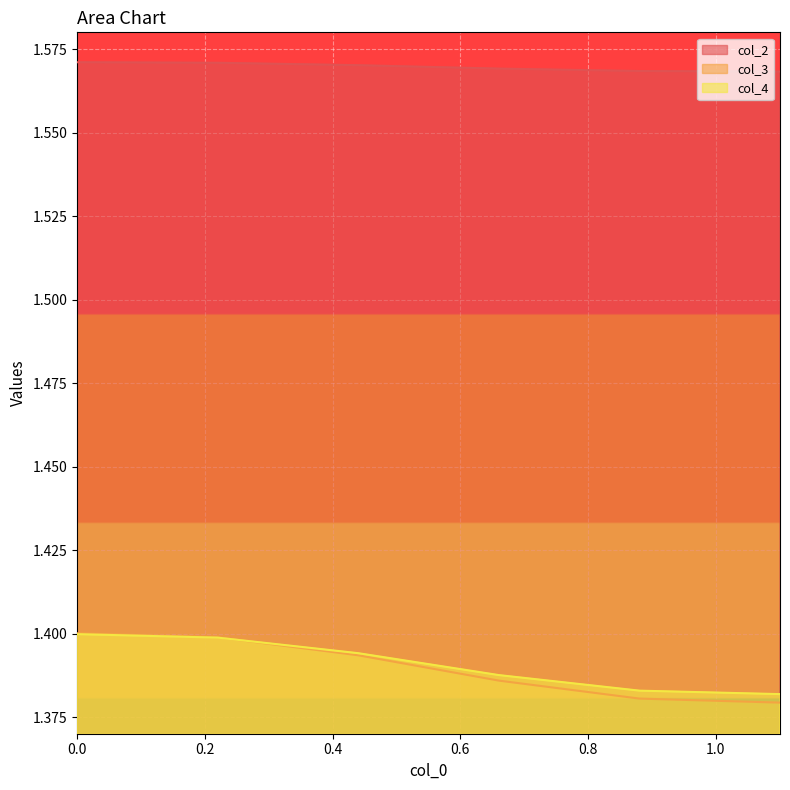

True or false: col_3 and col_2 intersect in this chart.

False